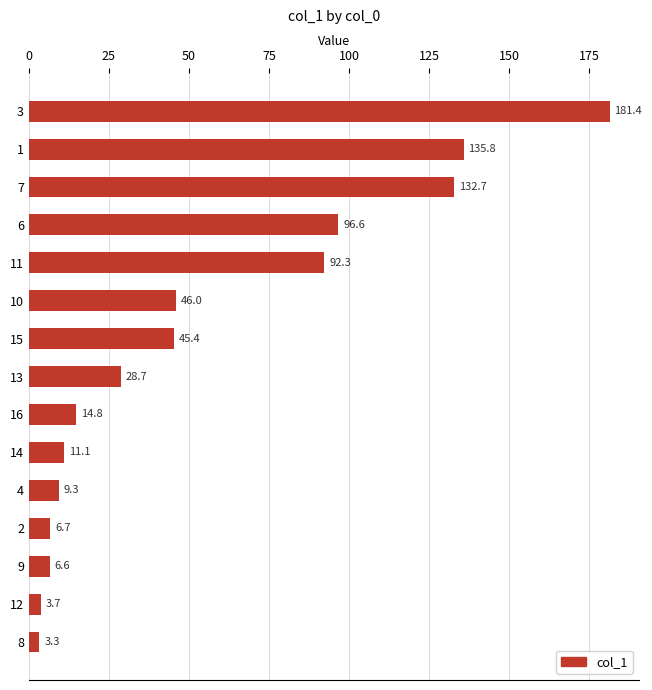

List the labels in order of value, smallest first.

8, 12, 9, 2, 4, 14, 16, 13, 15, 10, 11, 6, 7, 1, 3